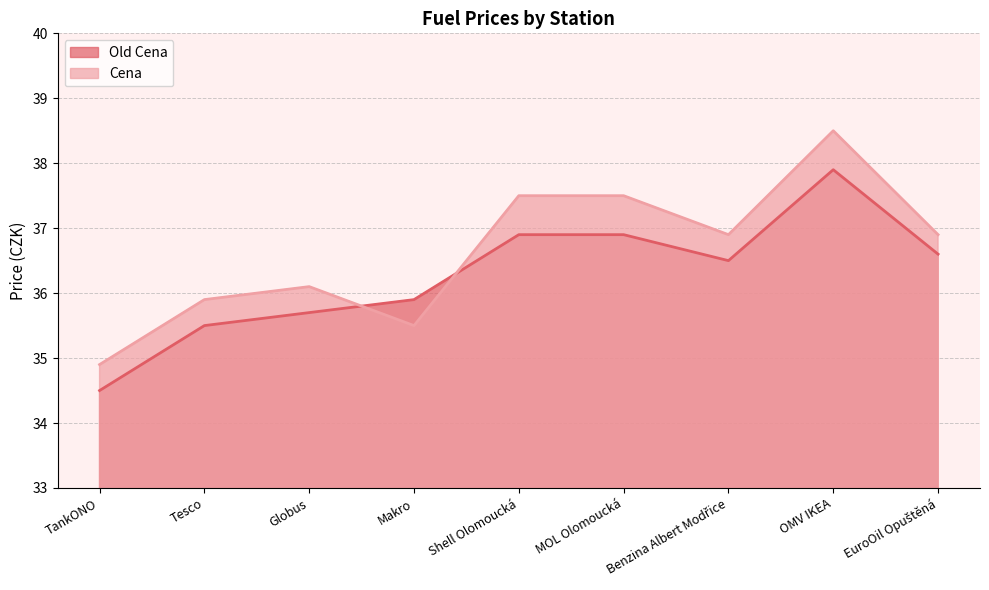

Which category has the lowest value in the Cena series?

TankONO